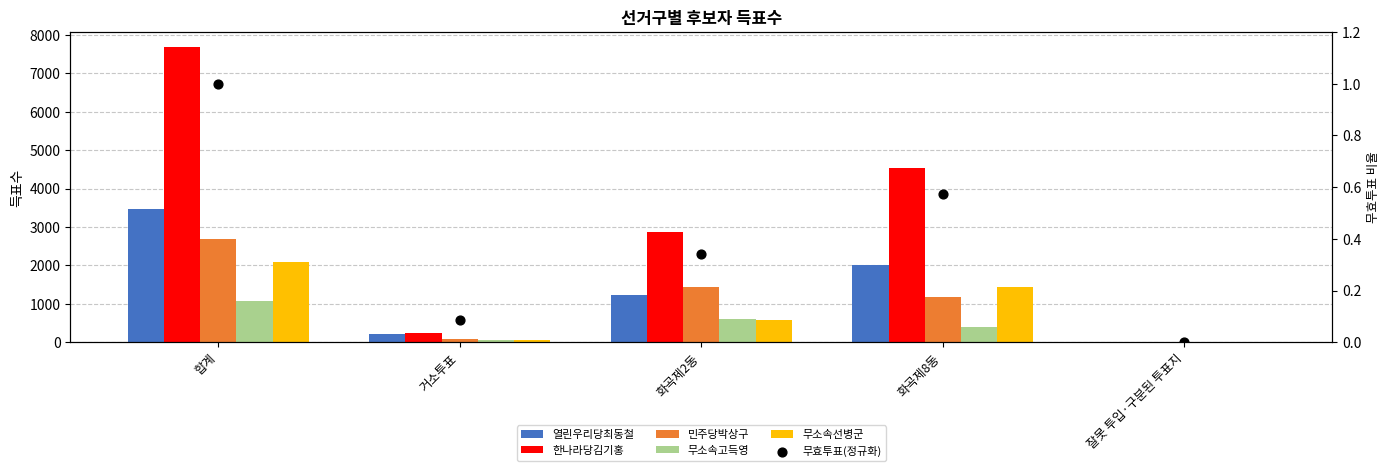

At which category is the sum across all series the highest?

합계